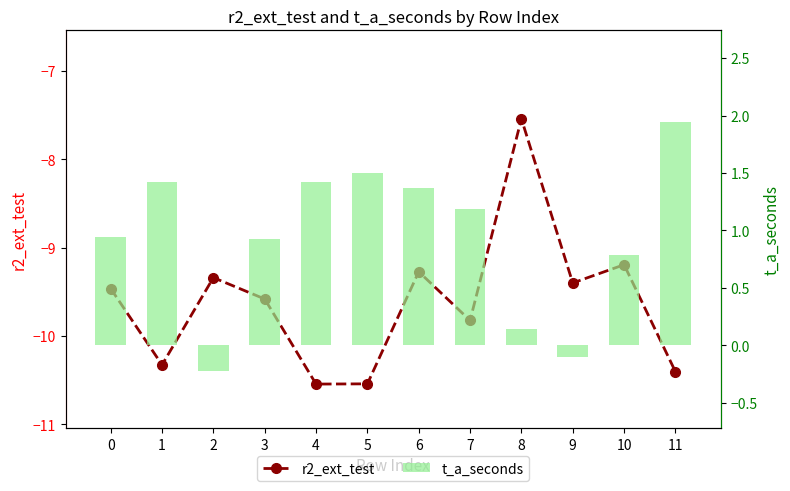

Is the value of r2_ext_test at 9 greater than the value of t_a_seconds at 11?

No